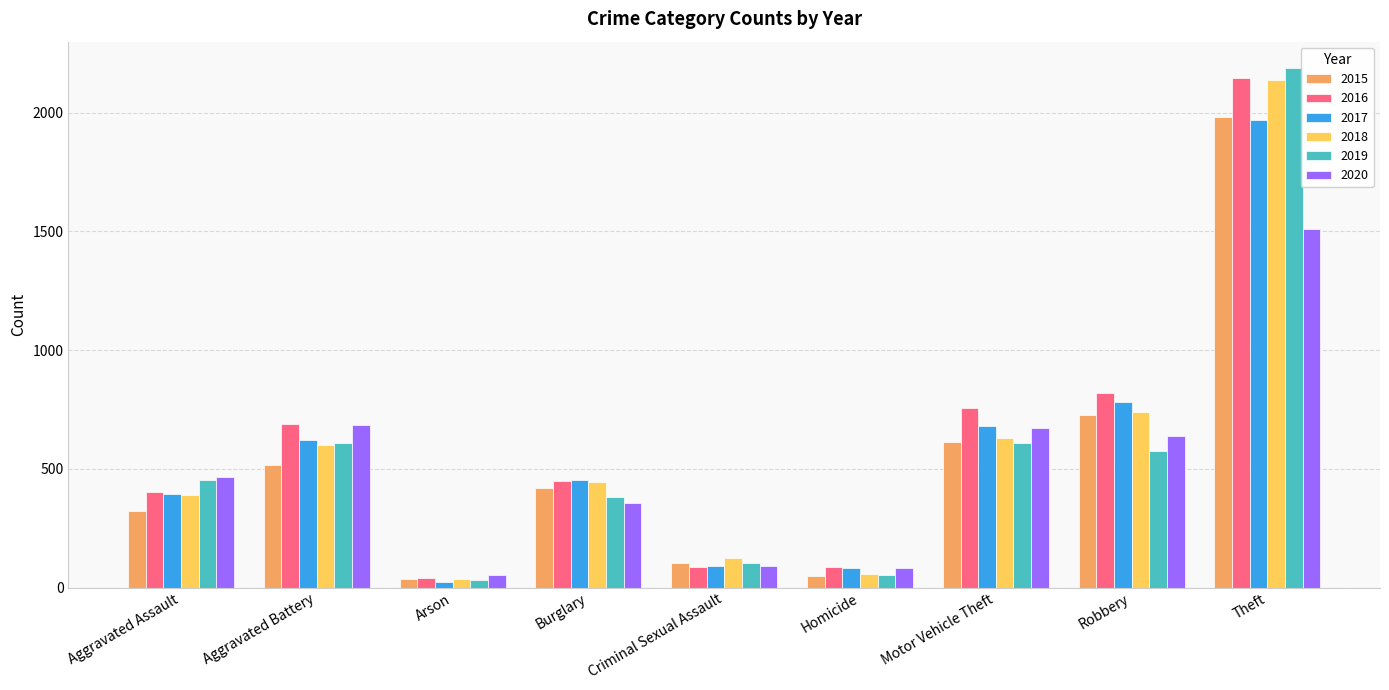

What is the label of the 1st bar from the right?

Theft